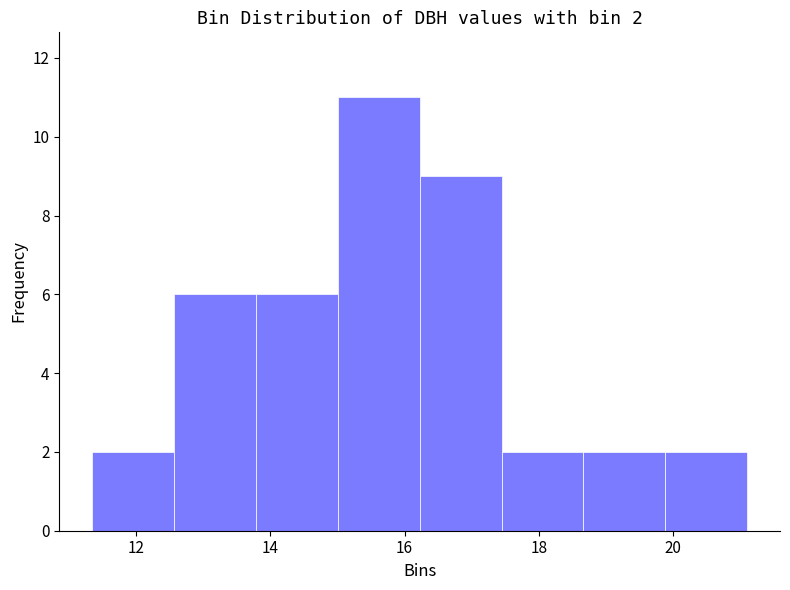

Which range on the x-axis has the tallest bar?

15.0 to 16.2